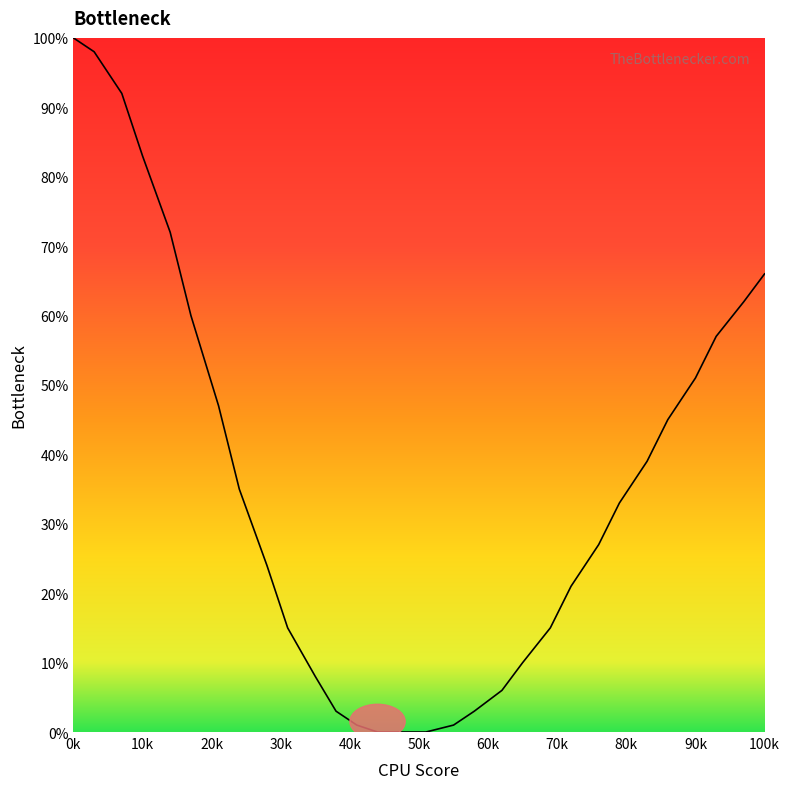

What is the maximum value shown in the chart?

100